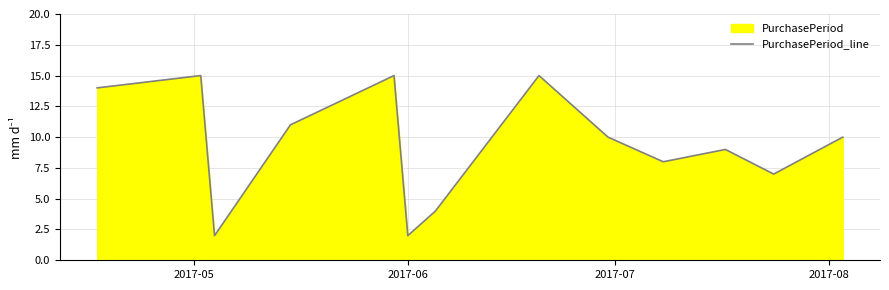

What is the maximum value shown in the chart?

15